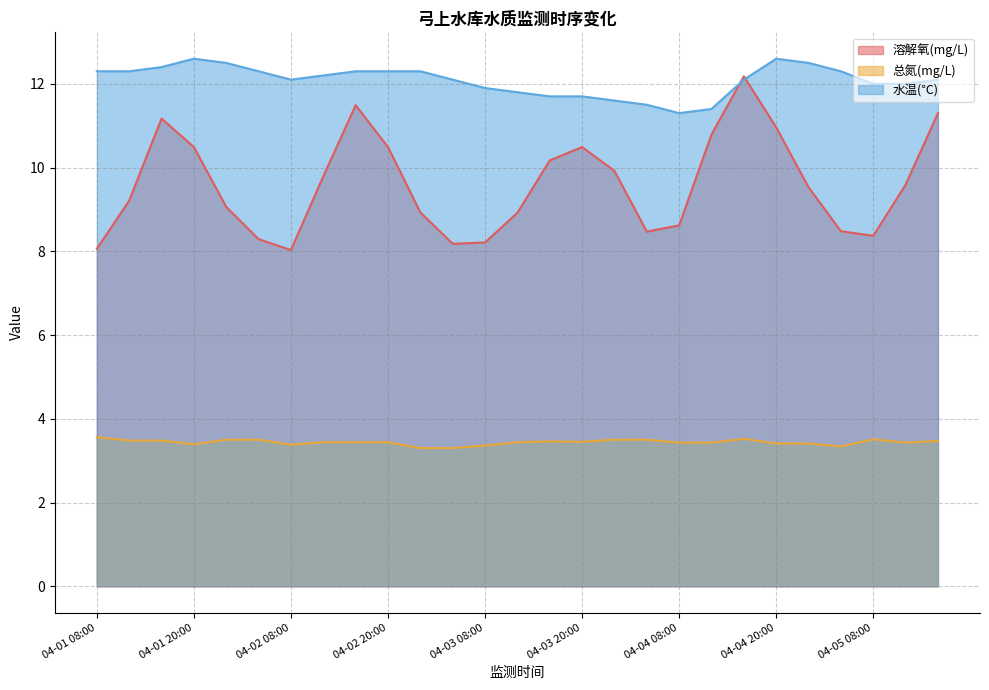

Does the chart have visible grid lines?

Yes